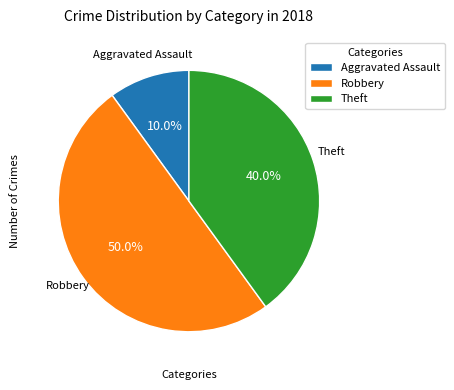

Between Robbery and Aggravated Assault, which is larger?

Robbery